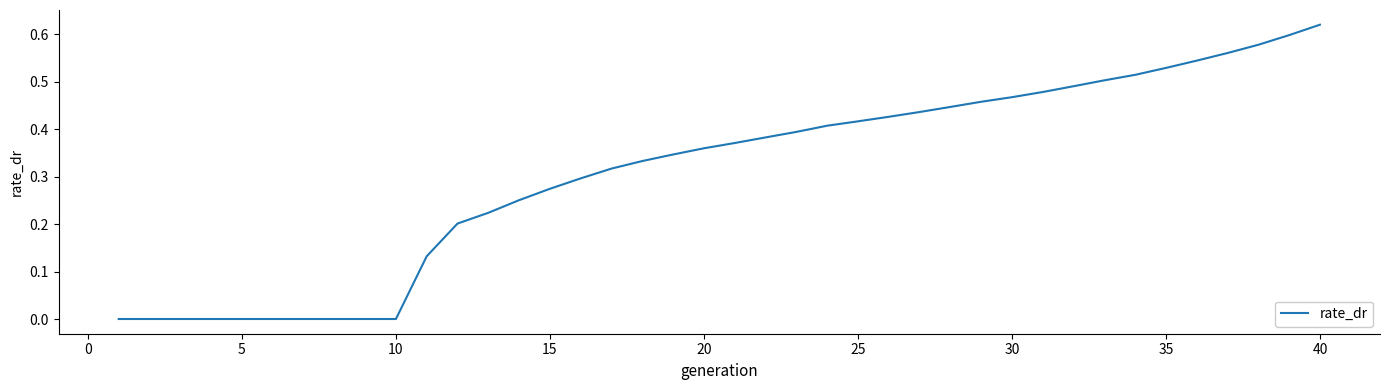

How many lines are shown in the chart?

1